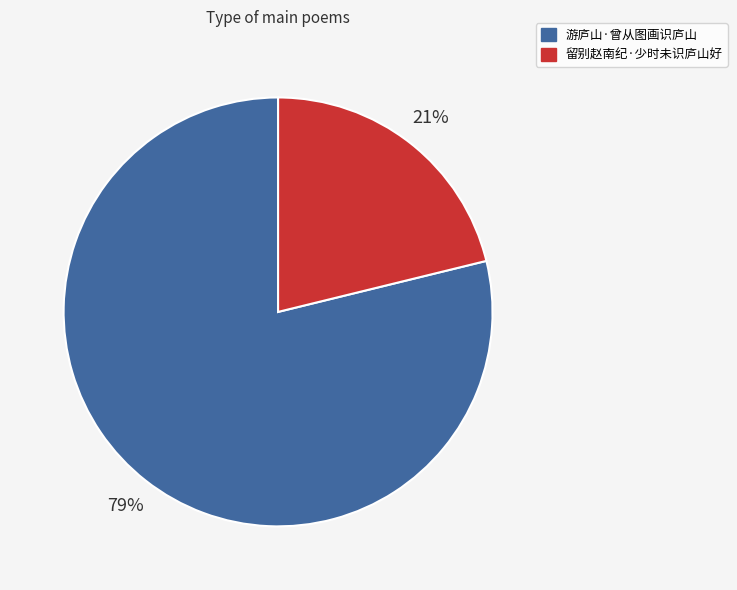

What is the ratio of the value at 留别赵南纪·少时未识庐山好 to the value at 游庐山·曾从图画识庐山?

0.3